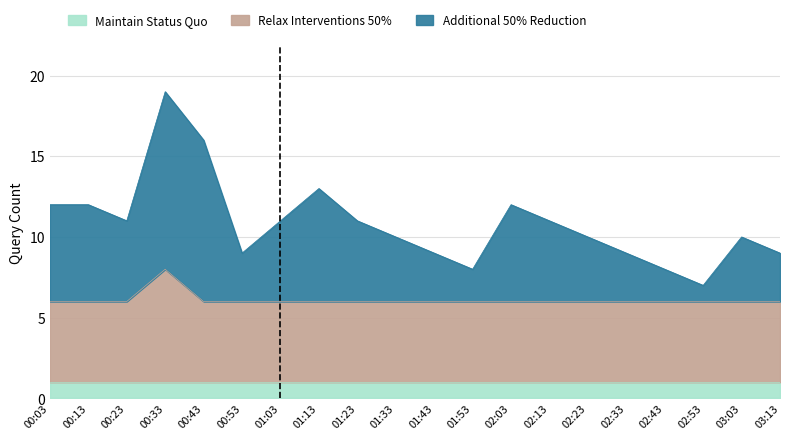

Is it true that Additional 50% Reduction equals 3 at 01:33?

False